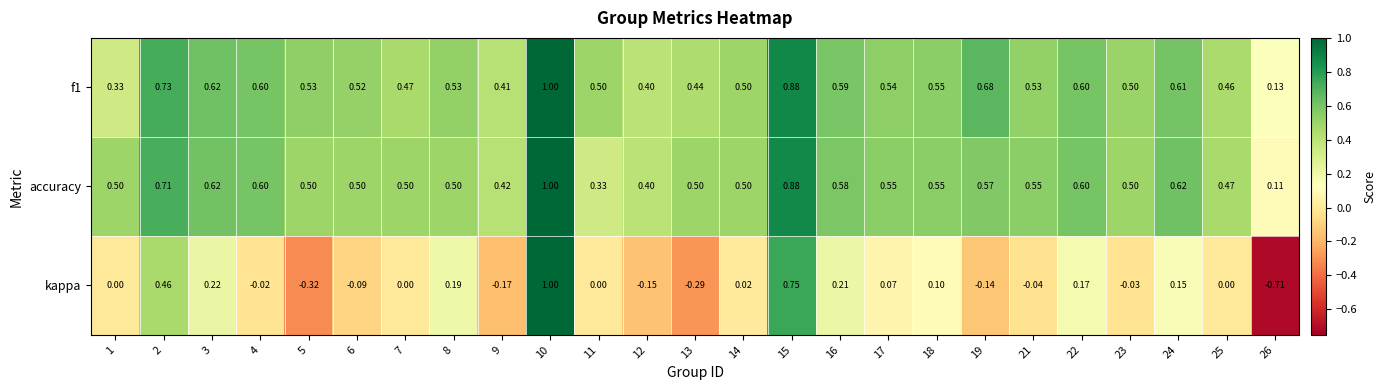

Is the value of f1 at 11 greater than the value of kappa at 4?

Yes